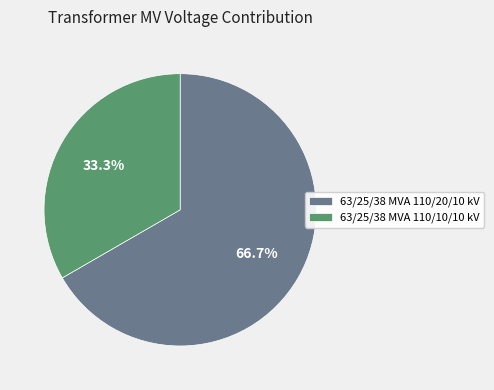

Between 63/25/38 MVA 110/20/10 kV and 63/25/38 MVA 110/10/10 kV, which is larger?

63/25/38 MVA 110/20/10 kV